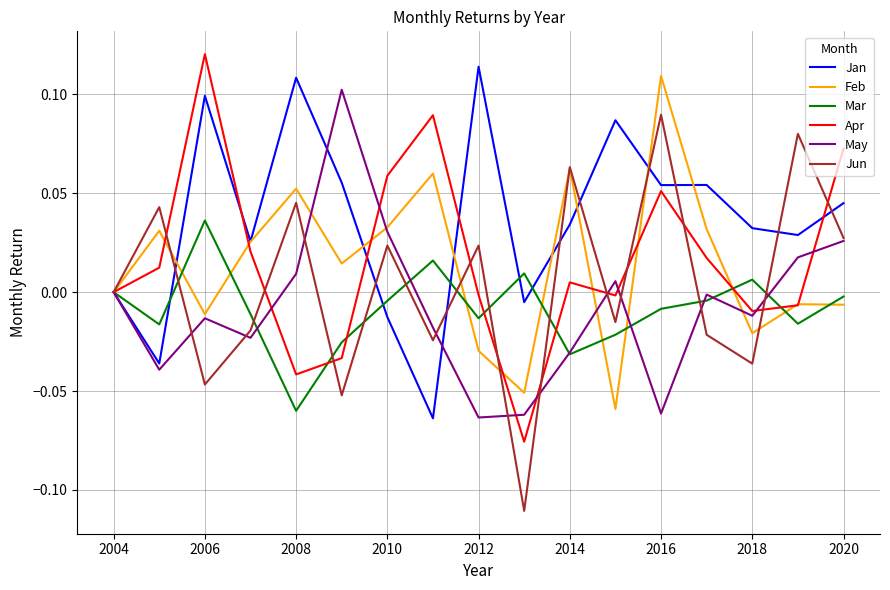

Which series has the largest total across all categories?

Jan